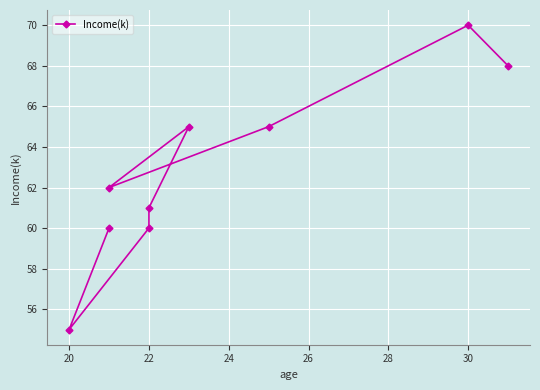

Count the number of categories in the chart.

9